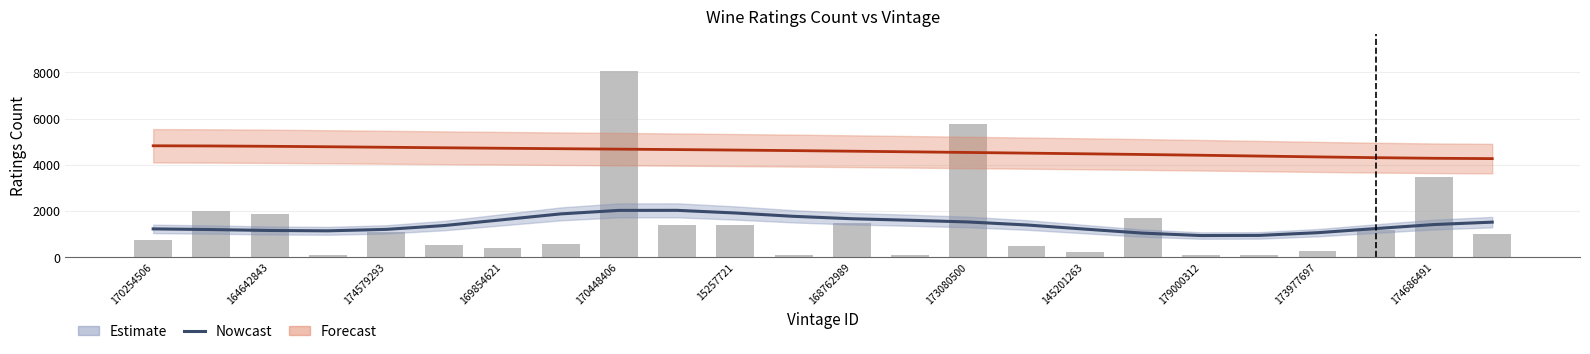

Does the chart contain any negative values?

No